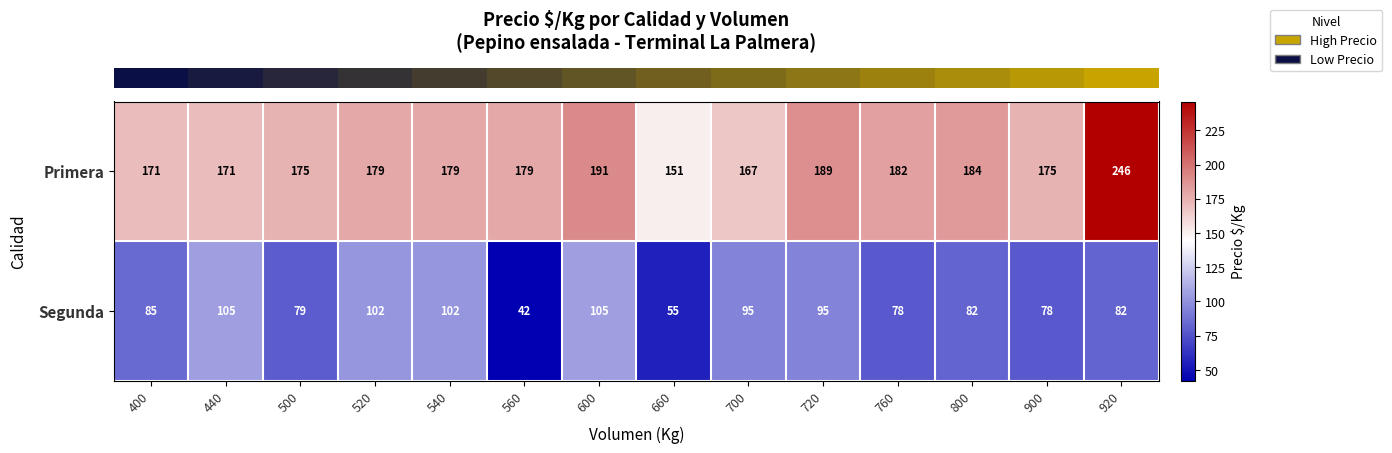

At which category does the chart reach its minimum across all series?

560